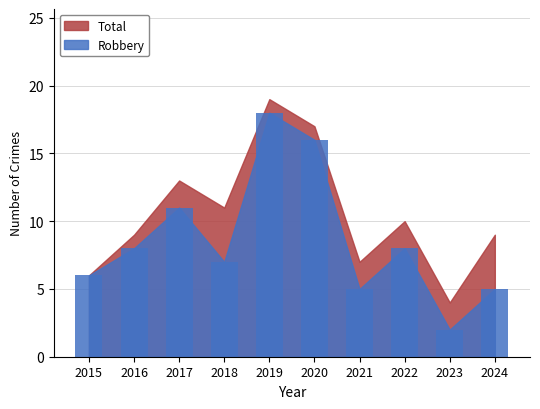

How many data points in Total are less than 10?

5